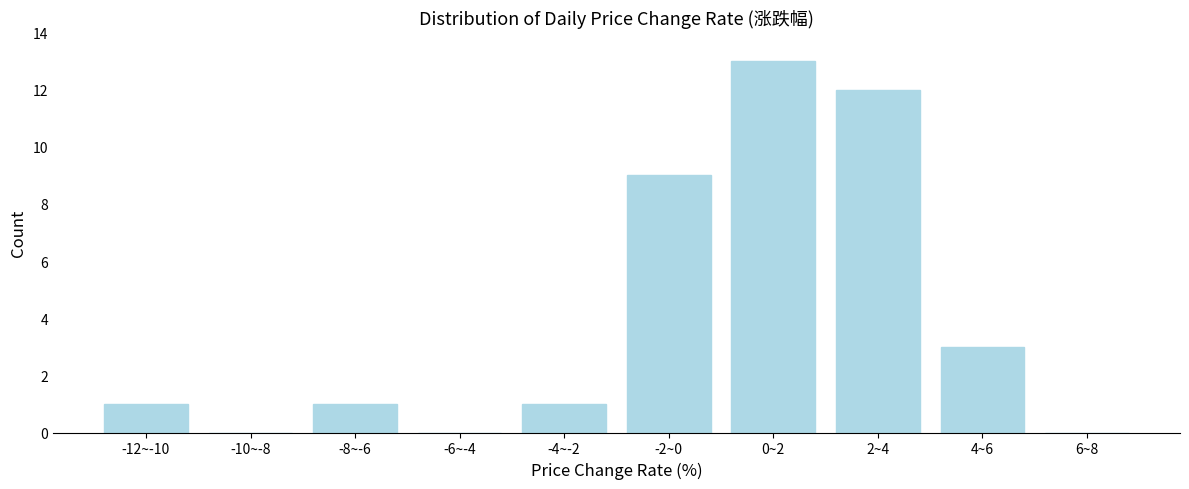

Reading left to right, what are all the values shown in this chart?

-12~-10=1	-10~-8=0	-8~-6=1	-6~-4=0	-4~-2=1	-2~0=9	0~2=13	2~4=12	4~6=3	6~8=0